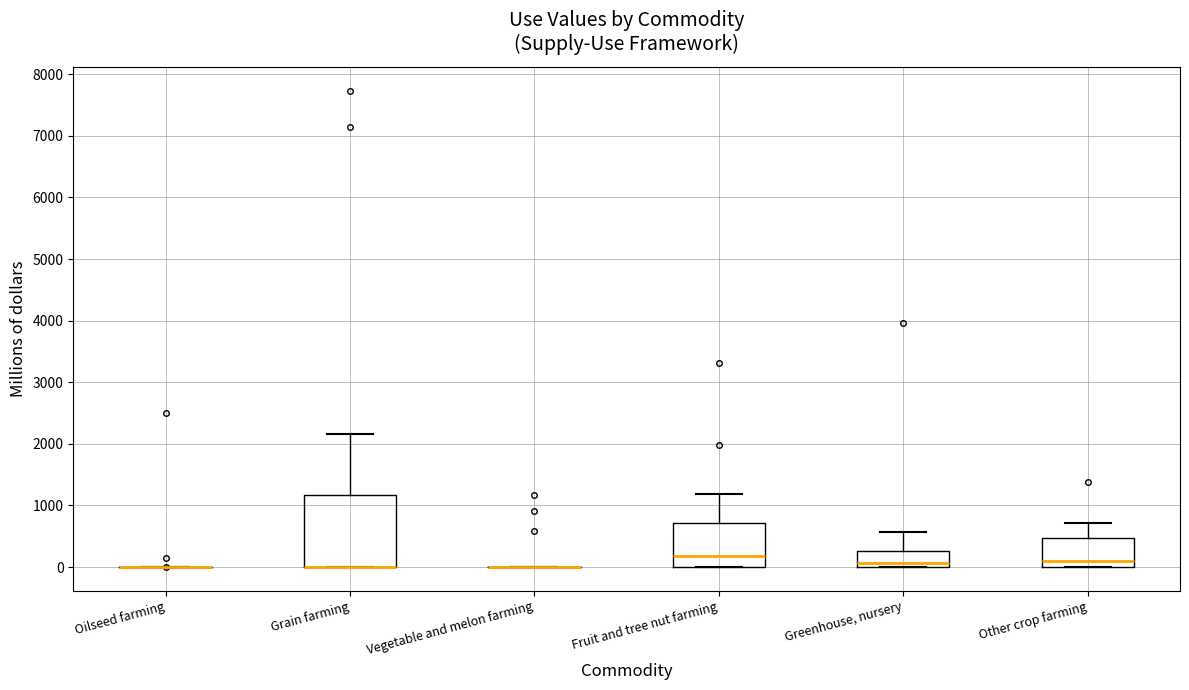

Comparing the boxes themselves (not the whiskers), which one is the tallest?

Grain farming